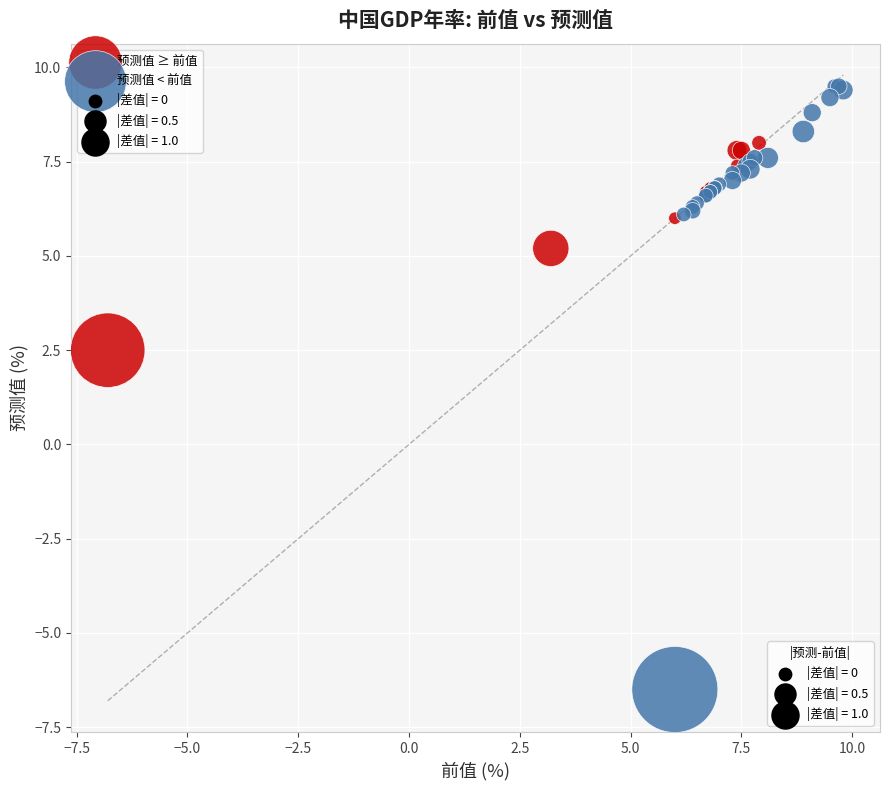

Which series reaches the maximum Y coordinate?

预测值 < 前值